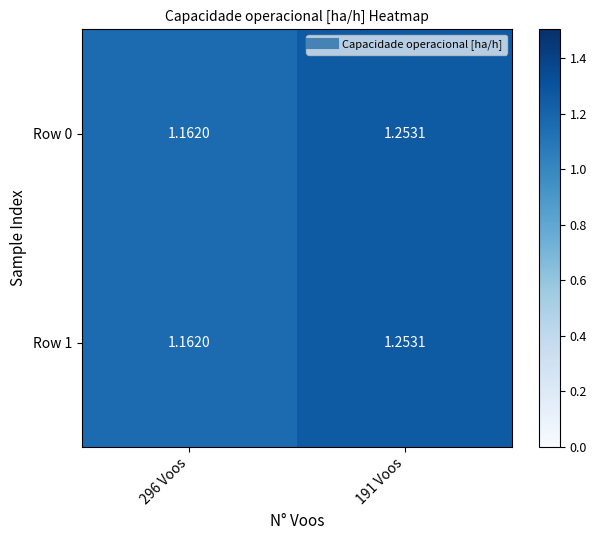

Count the number of categories in the chart.

2